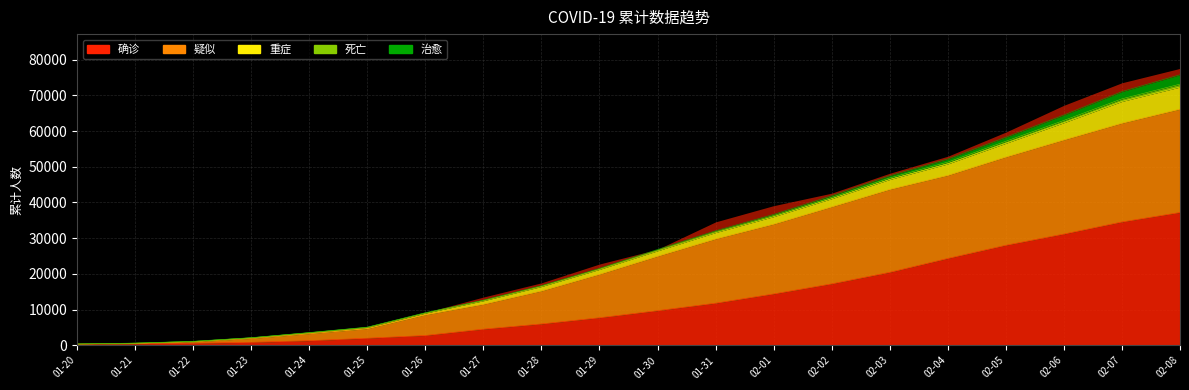

True or false: 确诊 has more than 2 interior local peaks.

False